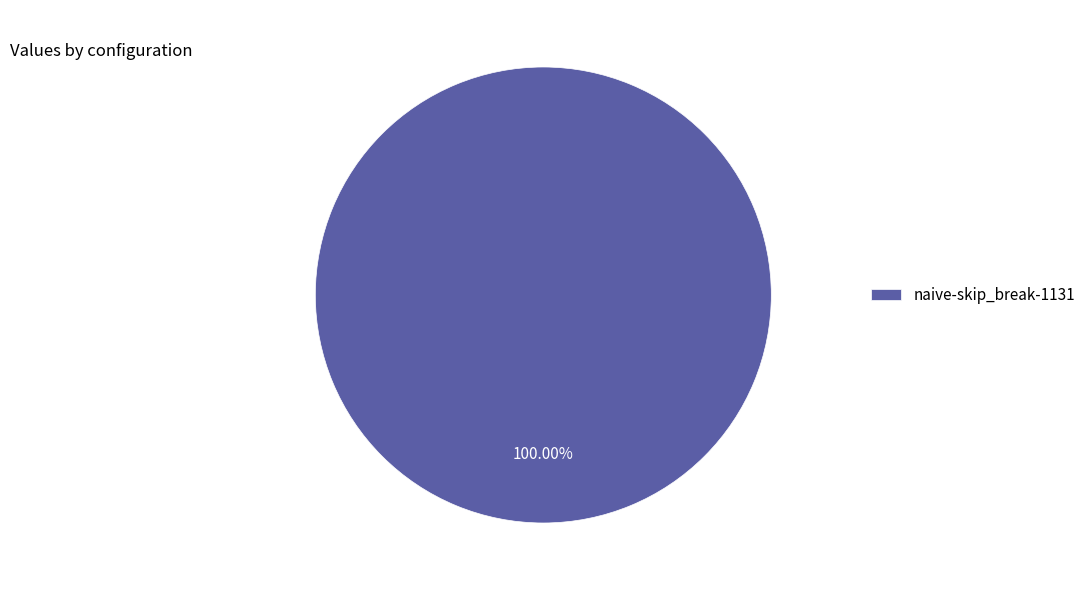

Is there a majority slice in this chart?

Yes